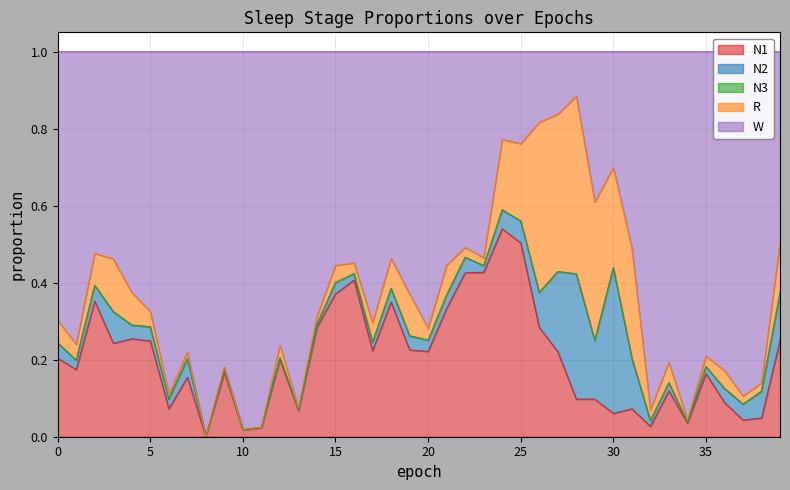

Reading right to left, extract all data points from this chart.

N1: 39=0.3	38=0.0	37=0.0	36=0.1	35=0.2	34=0.0	33=0.1	32=0.0	31=0.1	30=0.1	29=0.1	28=0.1	27=0.2	26=0.3	25=0.5	24=0.5	23=0.4	22=0.4	21=0.3	20=0.2	19=0.2	18=0.3	17=0.2	16=0.4	15=0.4	14=0.3	13=0.1	12=0.2	11=0.0	10=0.0	9=0.2	8=0.0	7=0.2	6=0.1	5=0.2	4=0.3	3=0.2	2=0.4	1=0.2	0=0.2
N2: 39=0.1	38=0.1	37=0.0	36=0.0	35=0.0	34=0.0	33=0.0	32=0.0	31=0.1	30=0.4	29=0.2	28=0.3	27=0.2	26=0.1	25=0.1	24=0.0	23=0.0	22=0.0	21=0.0	20=0.0	19=0.0	18=0.0	17=0.0	16=0.0	15=0.0	14=0.0	13=0.0	12=0.0	11=0.0	10=0.0	9=0.0	8=0.0	7=0.0	6=0.0	5=0.0	4=0.0	3=0.1	2=0.0	1=0.0	0=0.0
N3: 39=0.0	38=0.0	37=0.0	36=0.0	35=0.0	34=0.0	33=0.0	32=0.0	31=0.0	30=0.0	29=0.0	28=0.0	27=0.0	26=0.0	25=0.0	24=0.0	23=0.0	22=0.0	21=0.0	20=0.0	19=0.0	18=0.0	17=0.0	16=0.0	15=0.0	14=0.0	13=0.0	12=0.0	11=0.0	10=0.0	9=0.0	8=0.0	7=0.0	6=0.0	5=0.0	4=0.0	3=0.0	2=0.0	1=0.0	0=0.0
R: 39=0.1	38=0.0	37=0.0	36=0.0	35=0.0	34=0.0	33=0.1	32=0.0	31=0.3	30=0.3	29=0.4	28=0.5	27=0.4	26=0.4	25=0.2	24=0.2	23=0.0	22=0.0	21=0.1	20=0.0	19=0.1	18=0.1	17=0.1	16=0.0	15=0.0	14=0.0	13=0.0	12=0.0	11=0.0	10=0.0	9=0.0	8=0.0	7=0.0	6=0.0	5=0.0	4=0.1	3=0.1	2=0.1	1=0.0	0=0.1
W: 39=0.5	38=0.9	37=0.9	36=0.8	35=0.8	34=1.0	33=0.8	32=0.9	31=0.5	30=0.3	29=0.4	28=0.1	27=0.2	26=0.2	25=0.2	24=0.2	23=0.5	22=0.5	21=0.6	20=0.7	19=0.6	18=0.5	17=0.7	16=0.5	15=0.6	14=0.7	13=0.9	12=0.8	11=1.0	10=1.0	9=0.8	8=1.0	7=0.8	6=0.9	5=0.7	4=0.6	3=0.5	2=0.5	1=0.8	0=0.7